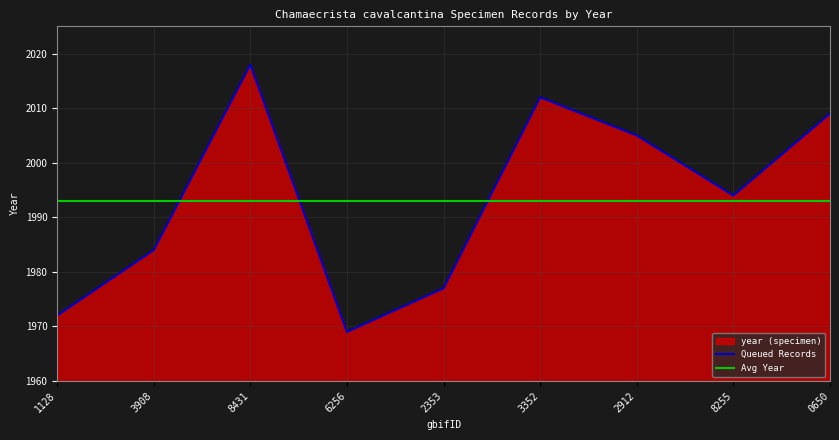

What is the value of the 5th point from the left?

1977